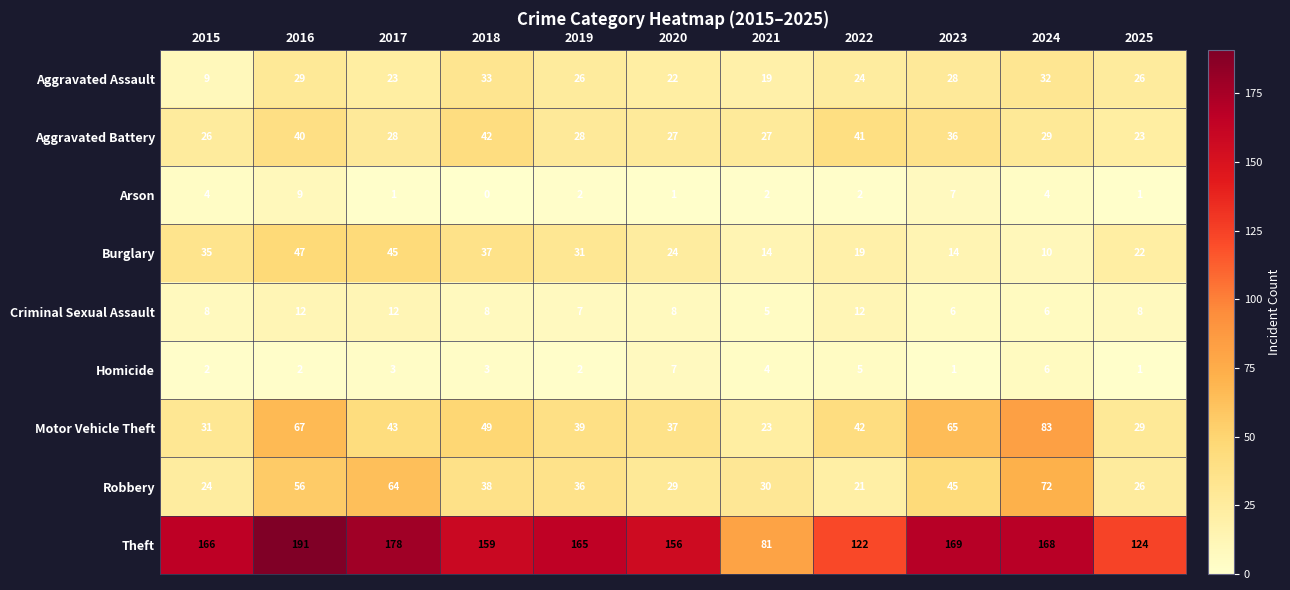

Rank the categories by Theft value from lowest to highest.

2021, 2022, 2025, 2020, 2018, 2019, 2015, 2024, 2023, 2017, 2016